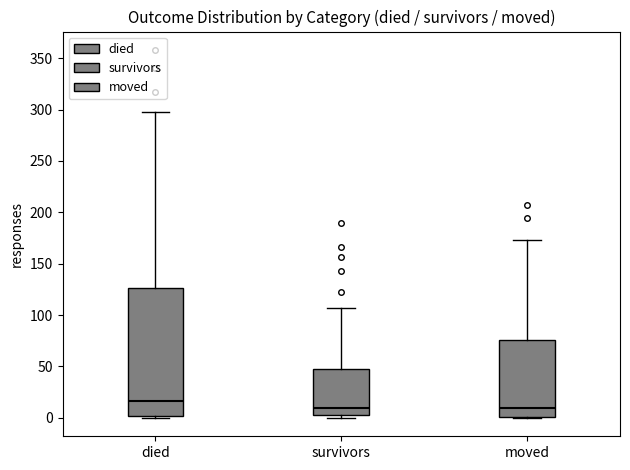

Which box is the tallest, from its lower edge to its upper edge?

died